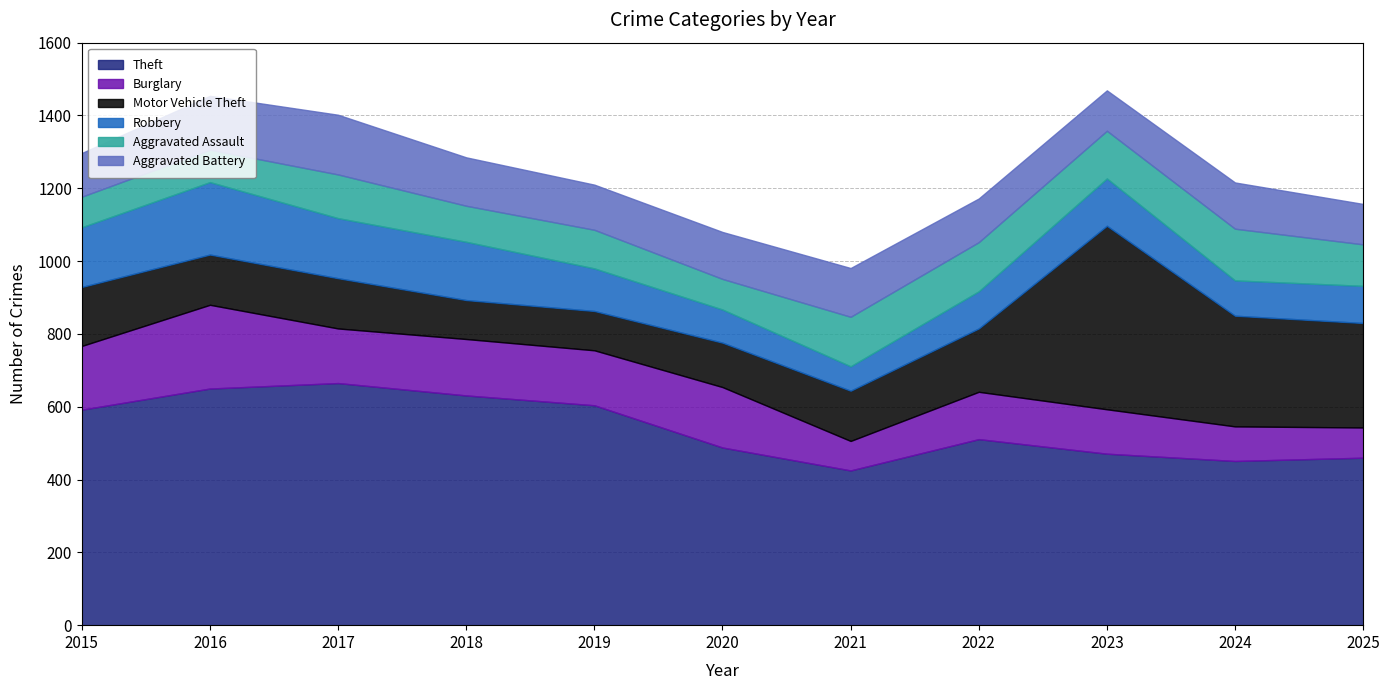

Where do Motor Vehicle Theft and Robbery first cross each other?

2019 and 2020